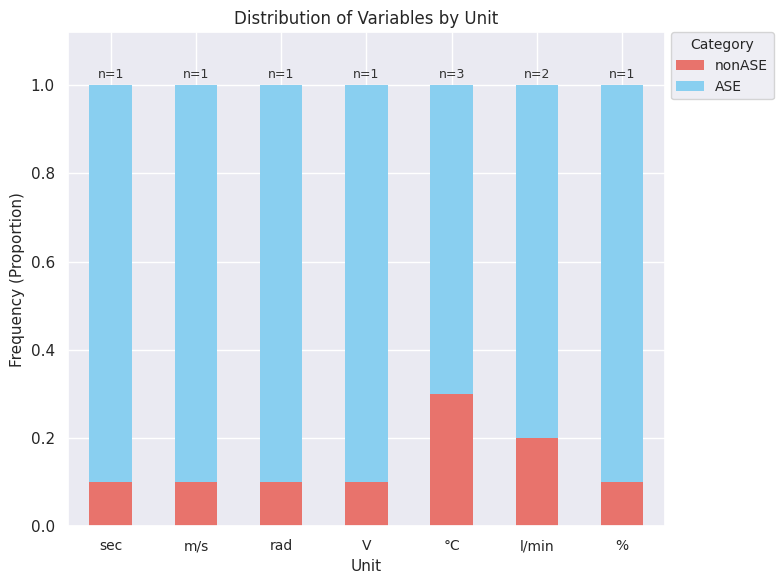

What is the total value across all series at sec?

1.0